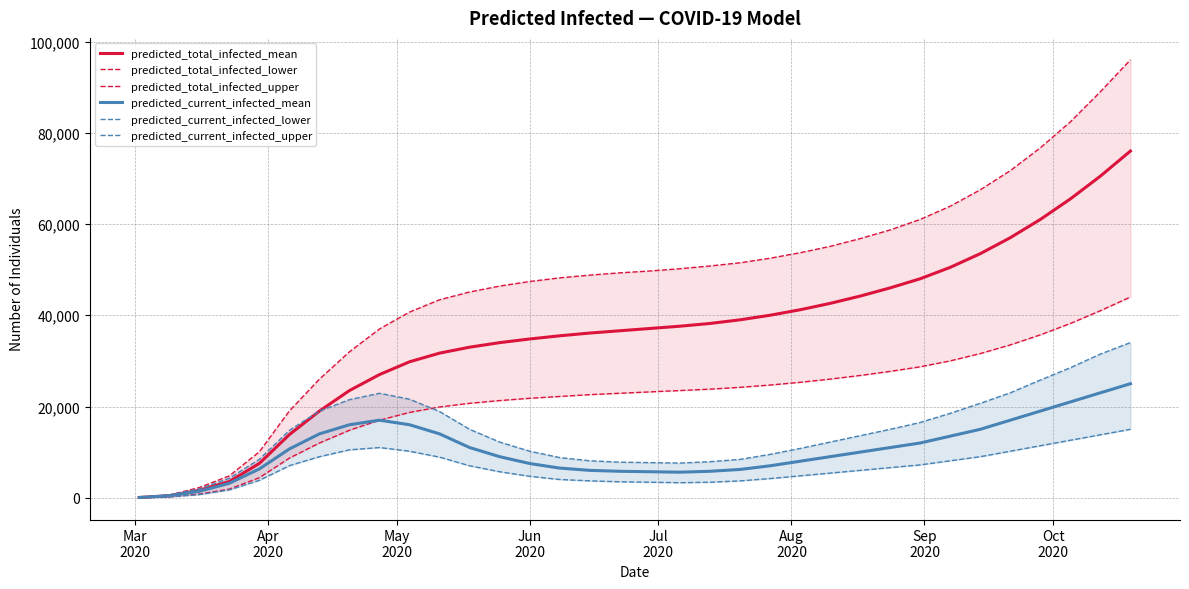

Is this an area chart (filled region under the line)?

No